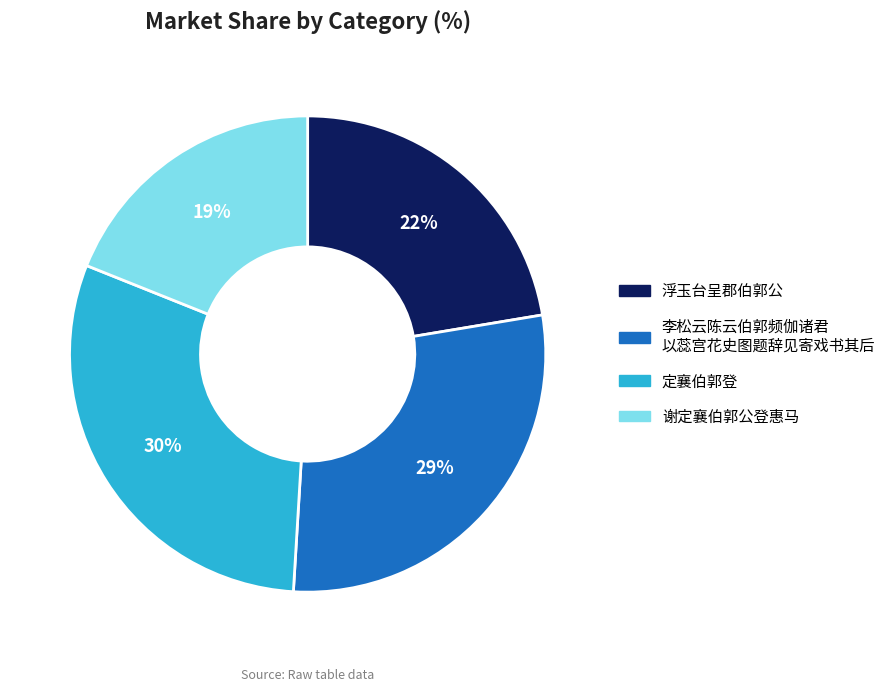

Is there a majority slice in this chart?

No